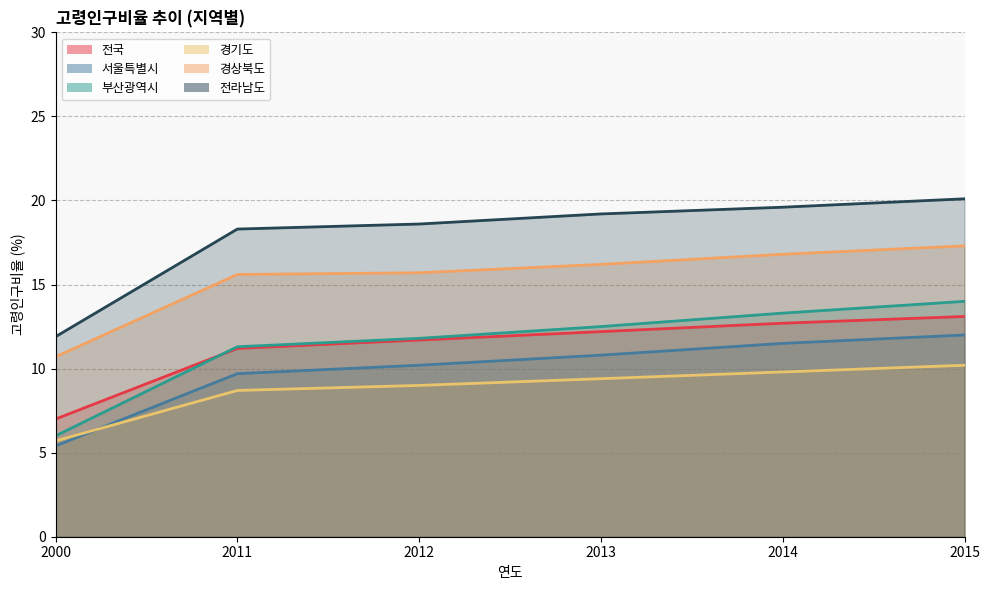

Does the chart display data point markers on the line(s)?

No